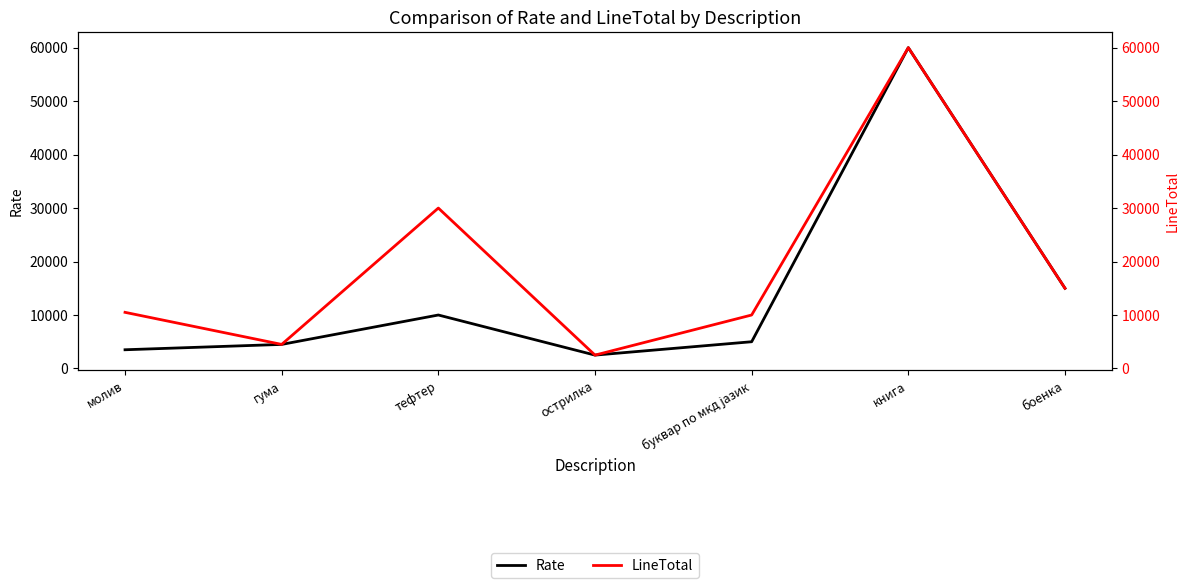

Between буквар по мкд јазик and гума, which is larger?

буквар по мкд јазик